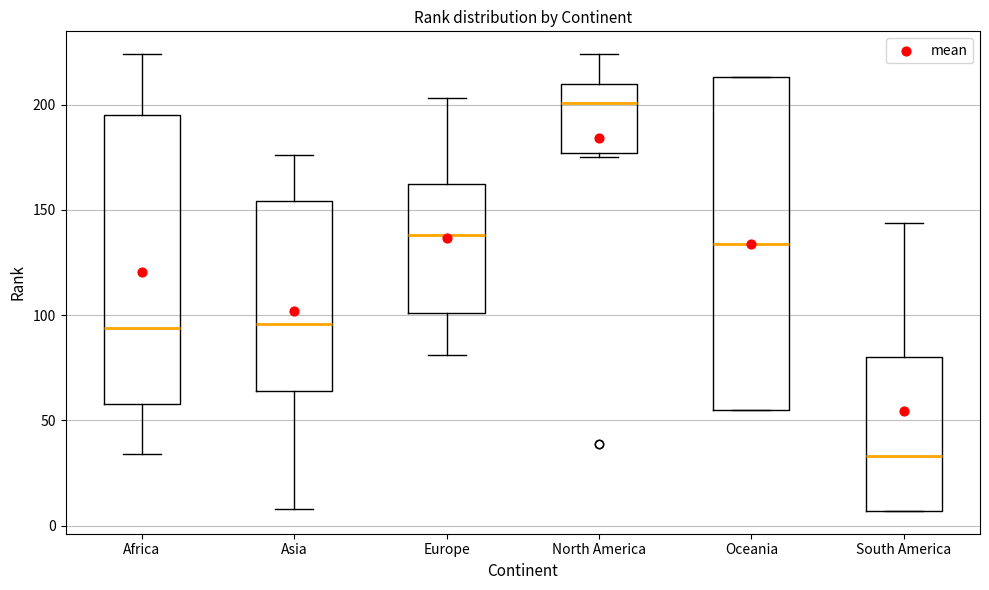

Where is the upper edge of the box for Europe on the y-axis? The values are not printed on the chart, so give them approximately, as read against the axis.

160